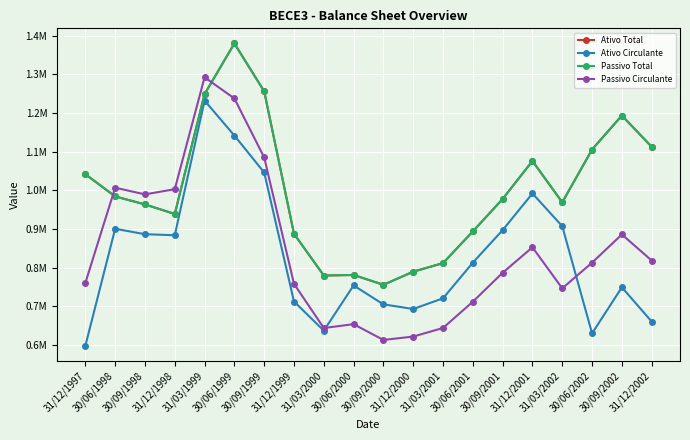

List the labels in order of Passivo Total value, largest first.

30/06/1999, 30/09/1999, 31/03/1999, 30/09/2002, 31/12/2002, 30/06/2002, 31/12/2001, 31/12/1997, 30/06/1998, 30/09/2001, 31/03/2002, 30/09/1998, 31/12/1998, 30/06/2001, 31/12/1999, 31/03/2001, 31/12/2000, 30/06/2000, 31/03/2000, 30/09/2000